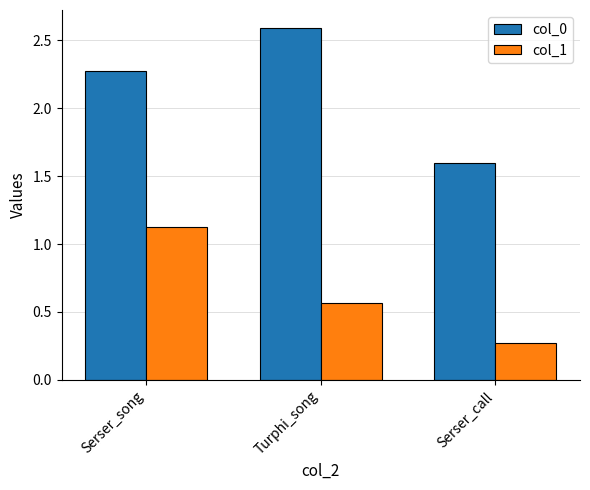

What is the approximate value of col_0 at Serser_call?

1.6